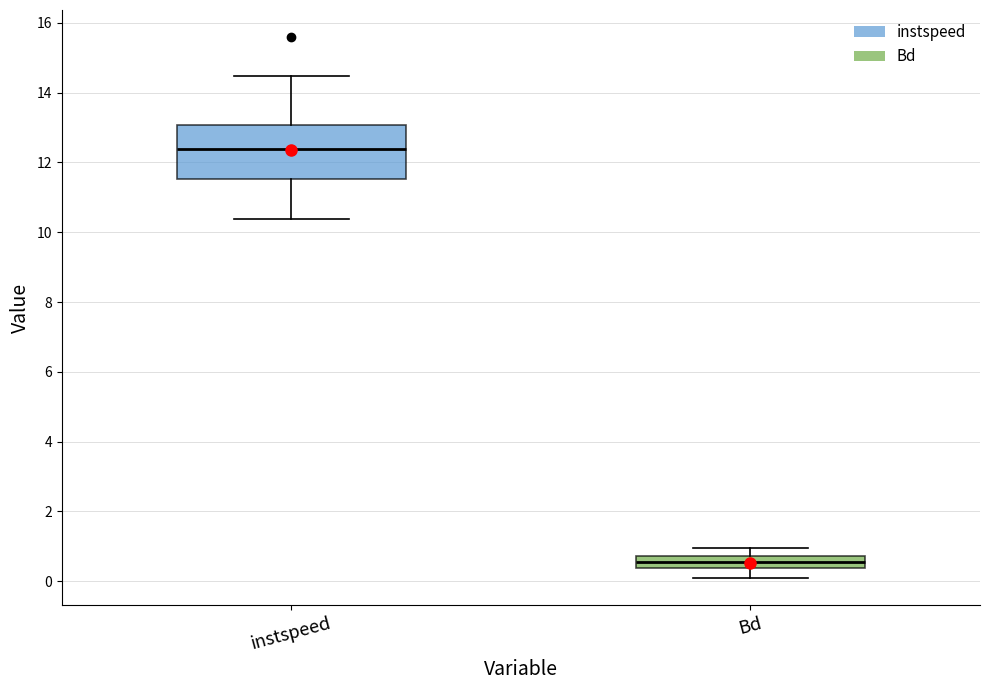

Reading left to right, read every box against the y-axis: the position of its median line, the range the box covers, and the ends of its whiskers. The values are not printed on the chart, so give them approximately, as read against the axis.

instspeed: median 12.4, box 11.6 to 13.0, whiskers 10.4 to 14.4
Bd: median 0.6, box 0.4 to 0.8, whiskers 0.0 to 1.0